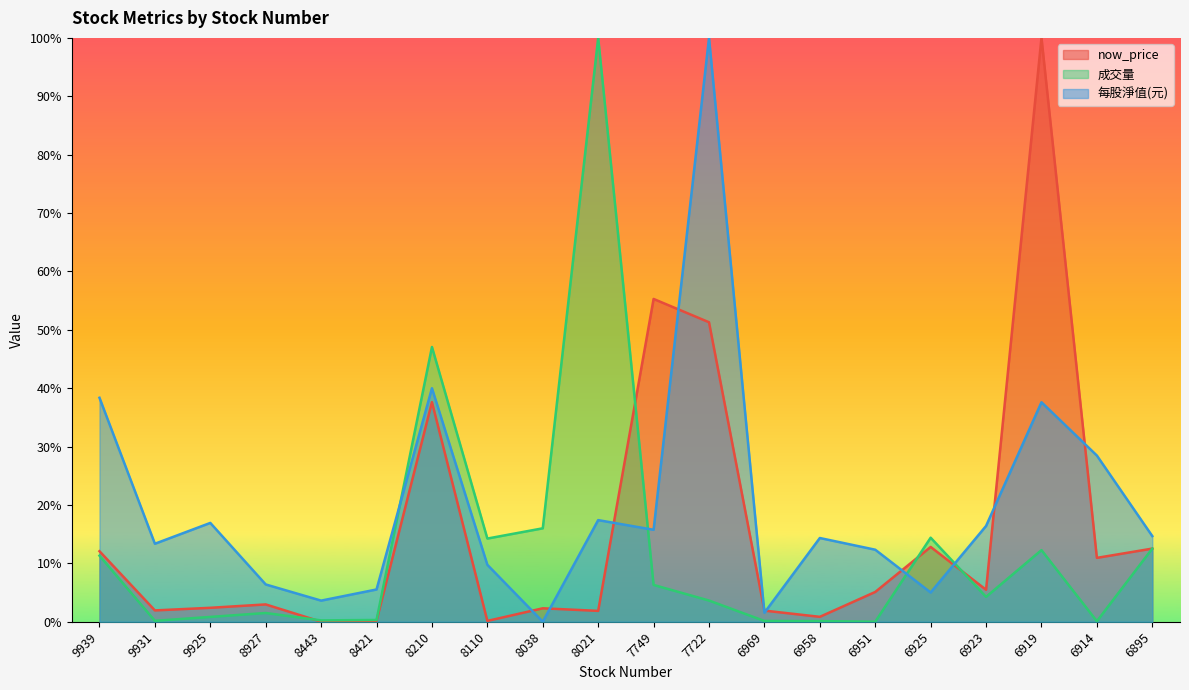

What are all the series names shown in the legend?

now_price, 成交量, 每股淨值(元)